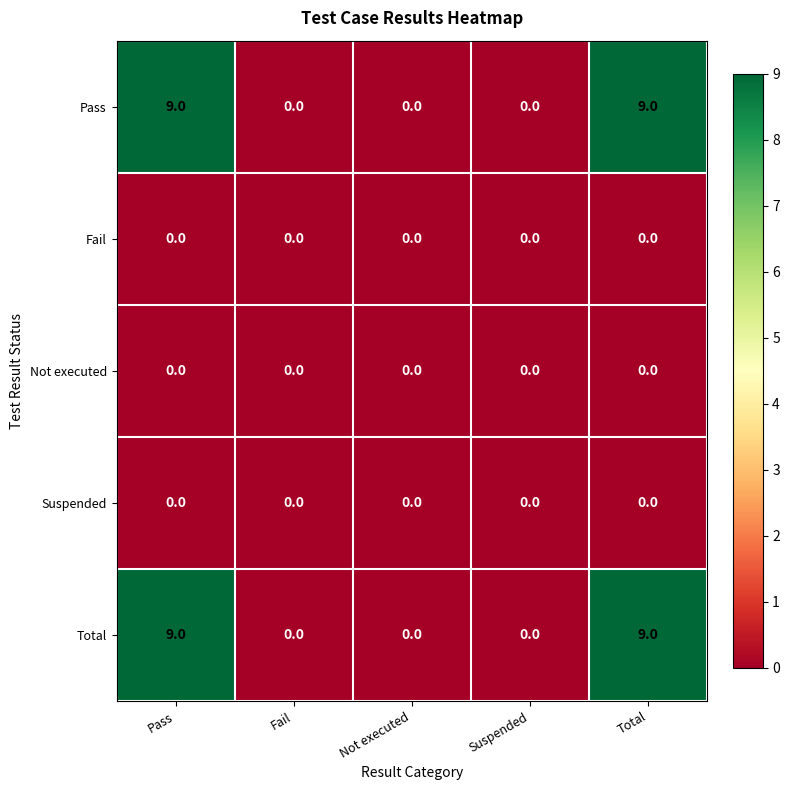

What is the difference between the highest and lowest values at Pass?

9